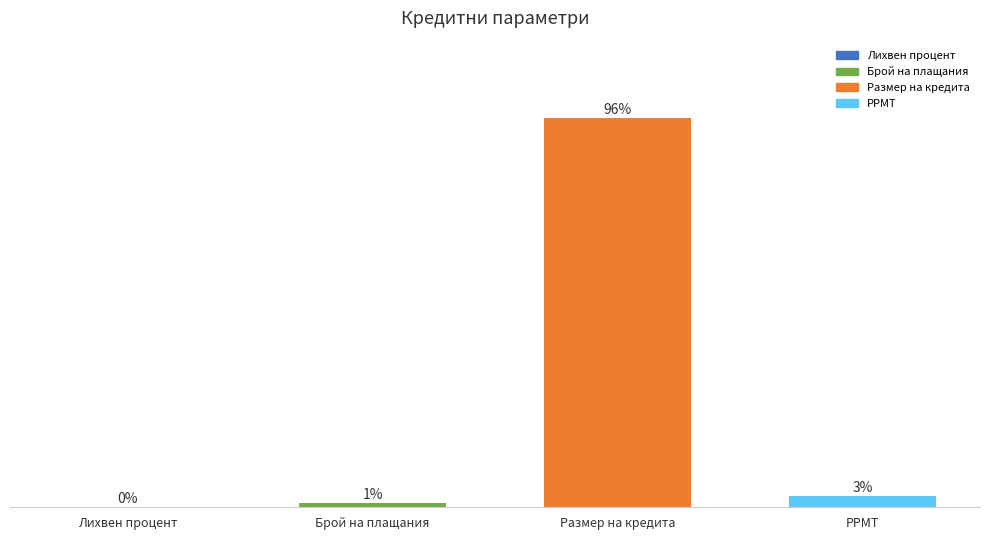

Which category has the highest value across all series?

Размер на кредита